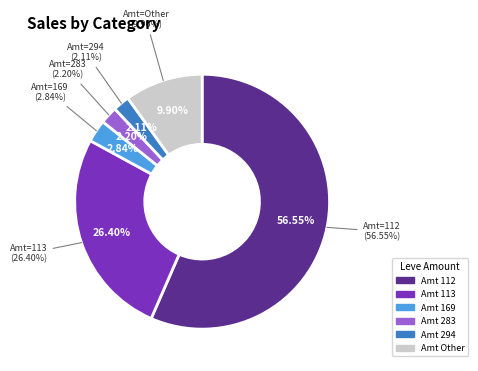

Is the sum of 169 and 169 greater than half?

No